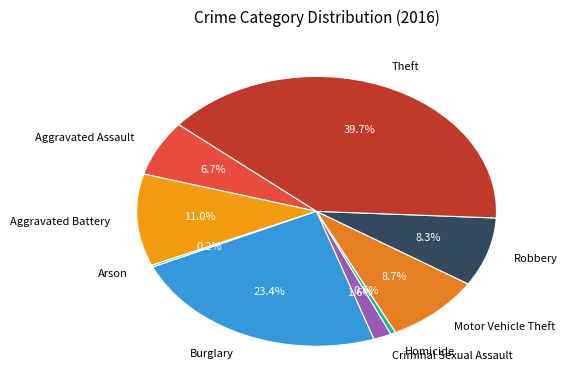

Combined, do Criminal Sexual Assault and Aggravated Battery account for over 50%?

No